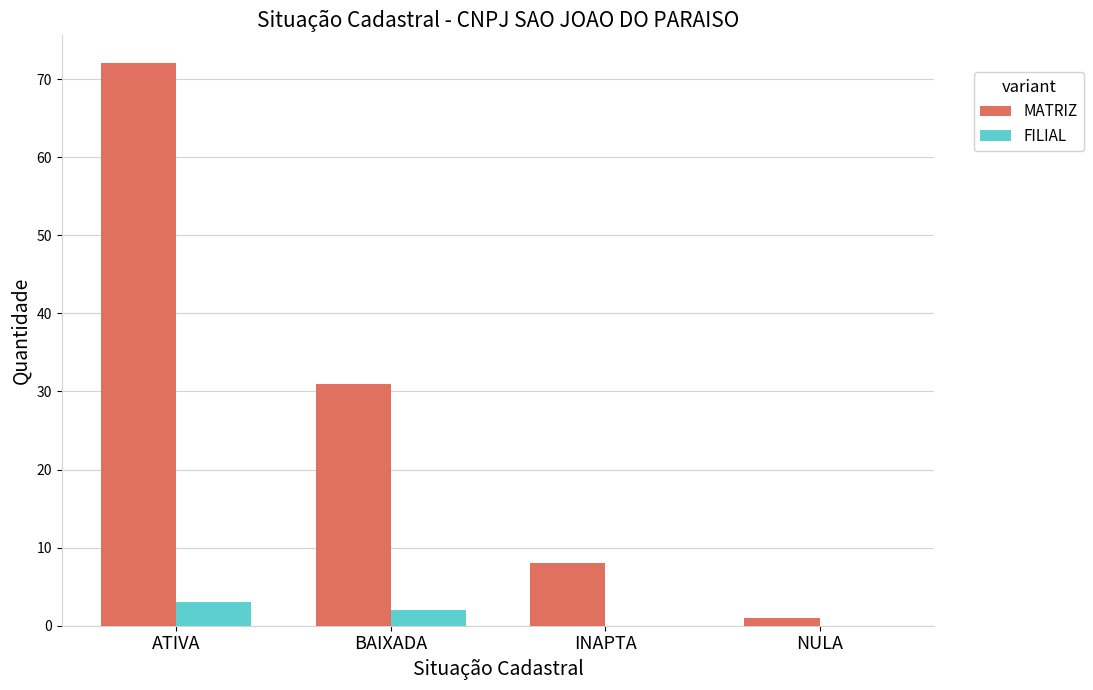

What is the difference between the FILIAL values at BAIXADA and INAPTA?

2